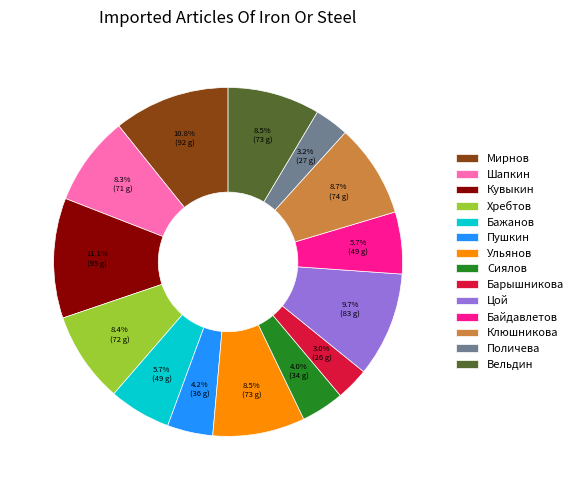

Is there any slice that represents more than half of the pie?

No